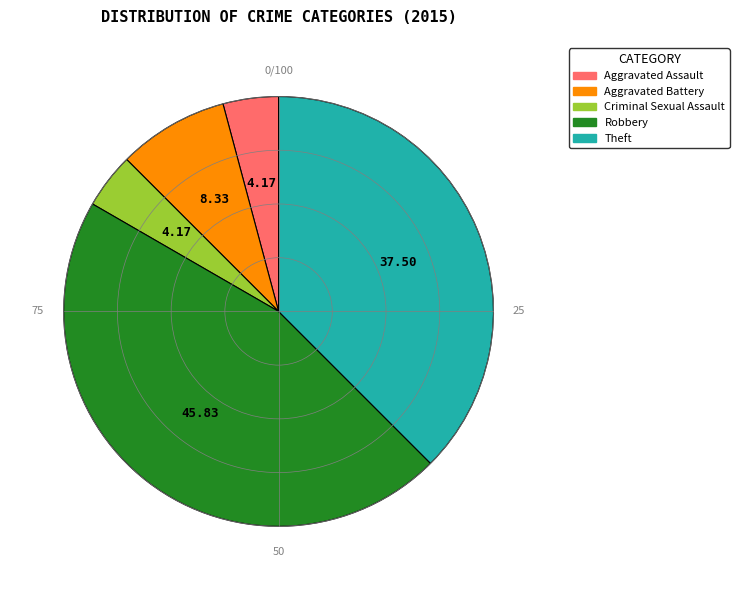

Which category has the biggest portion of the pie?

Robbery